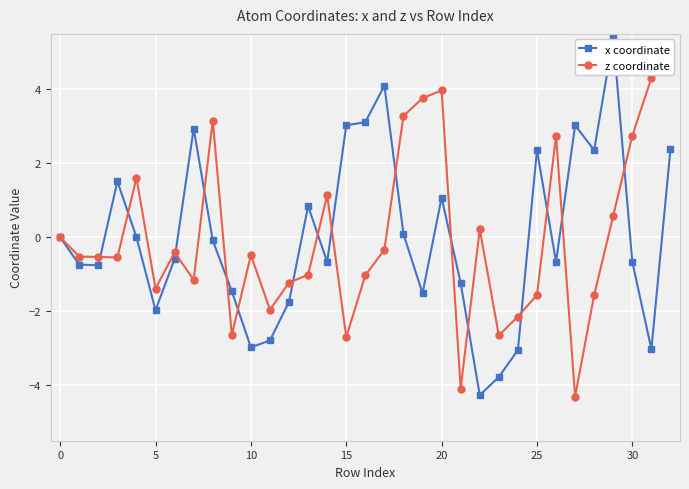

True or false: z coordinate and x coordinate cross at least once.

True